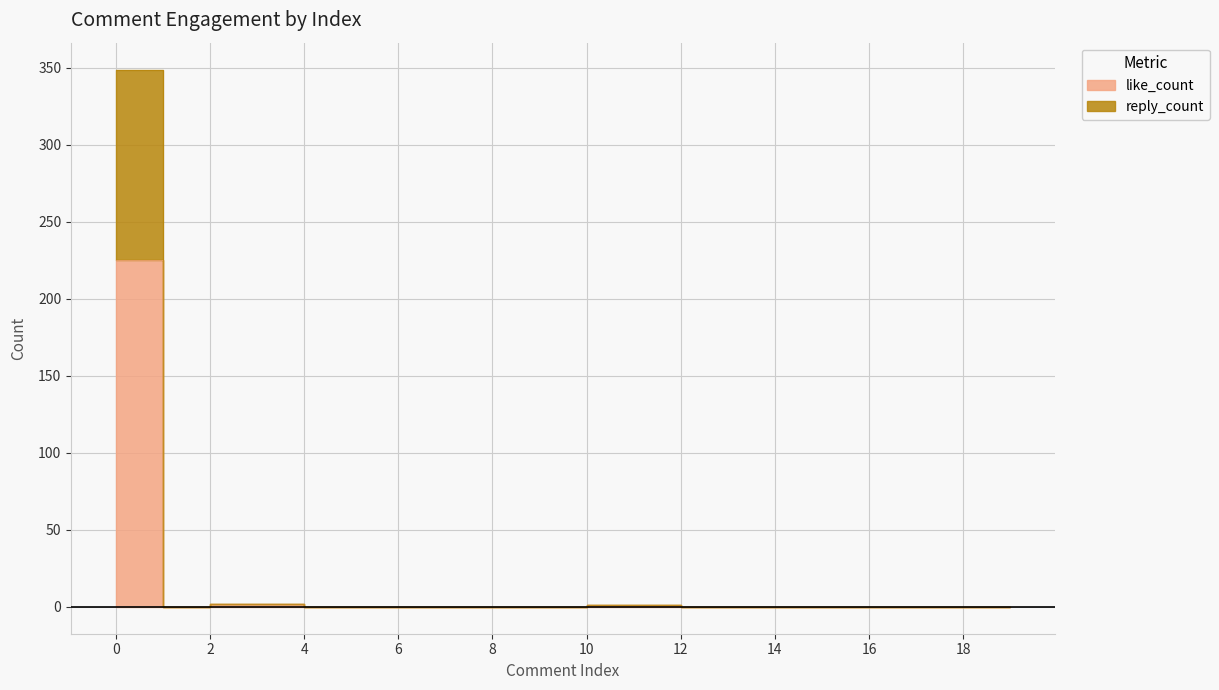

At how many categories does at least one series exceed 48?

1